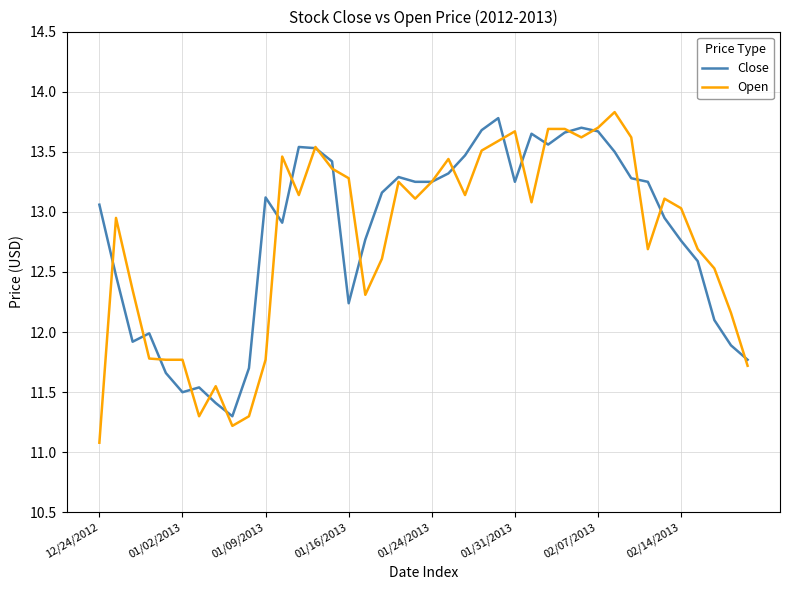

Which series has the widest spread of values?

Open